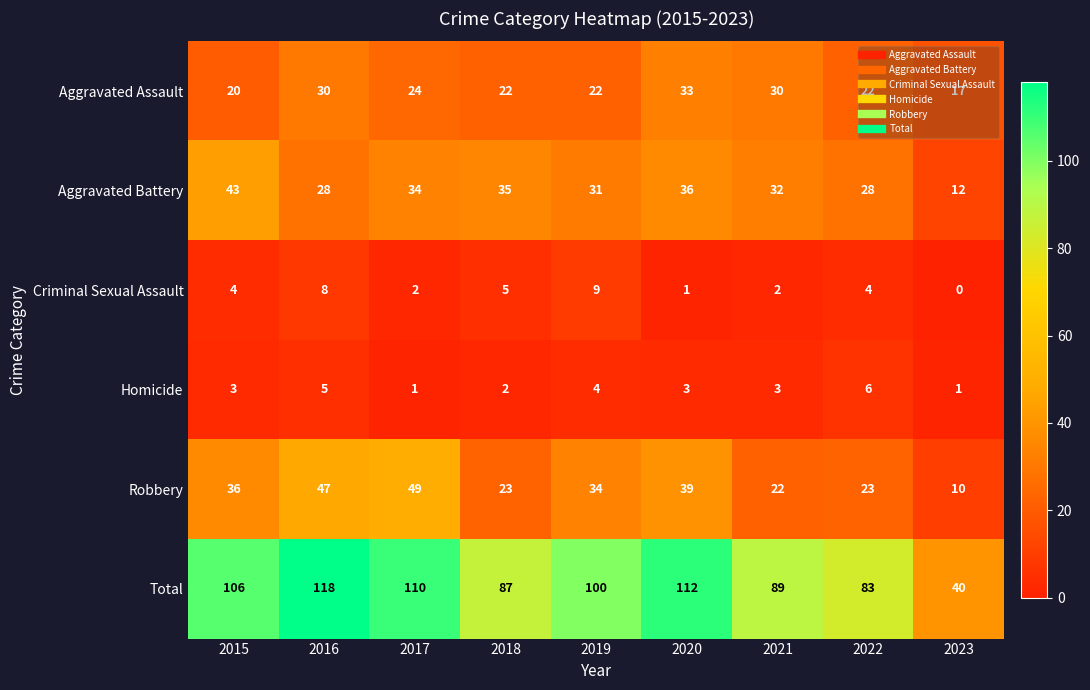

How many Criminal Sexual Assault values are between 2 and 5?

5